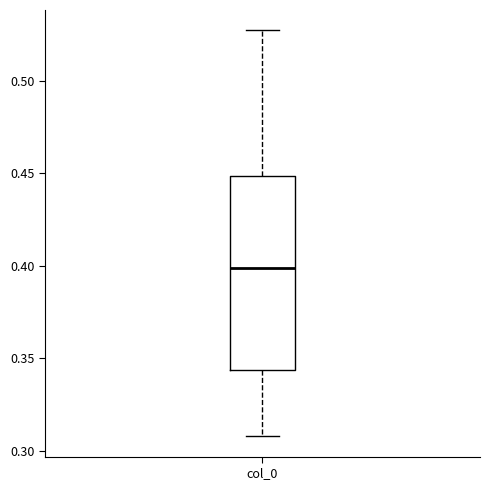

Read this box plot against the y-axis: the position of the median line, the range covered by the box, and the ends of both whiskers. The values are not printed on the chart, so give them approximately, as read against the axis.

median 0.400, box 0.345 to 0.450, whiskers 0.310 to 0.525